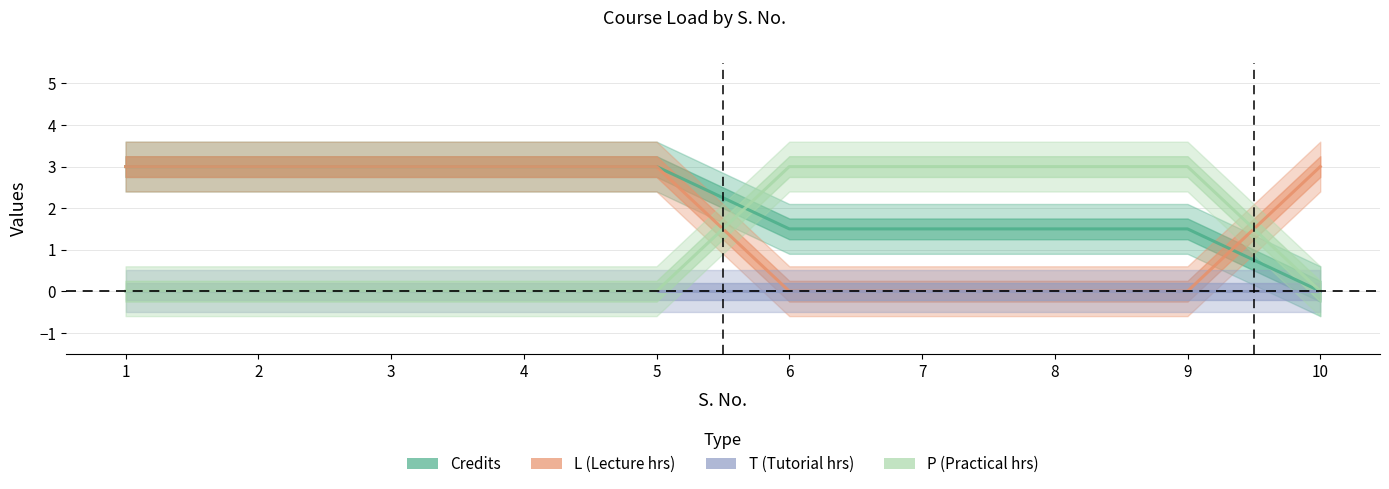

How many categories are shown in the chart?

10